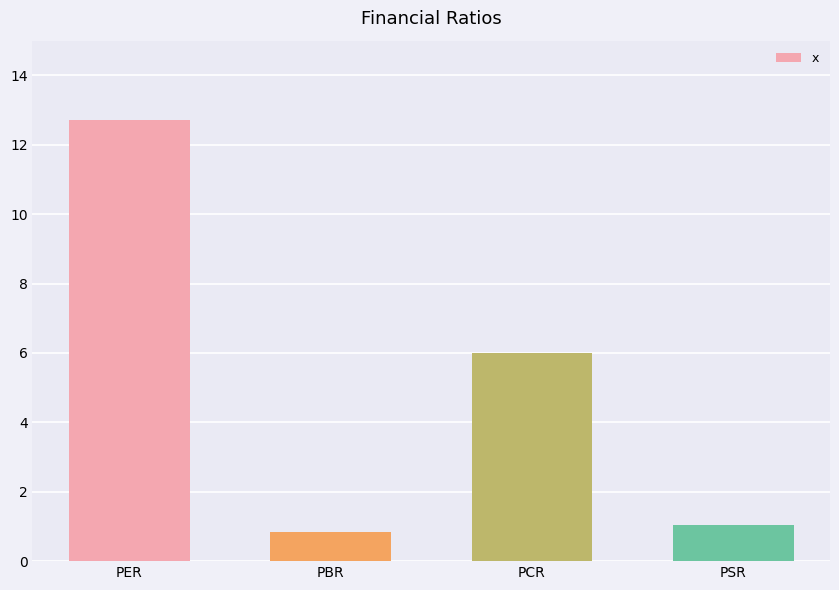

What is the change in value from PER to PCR?

-6.7